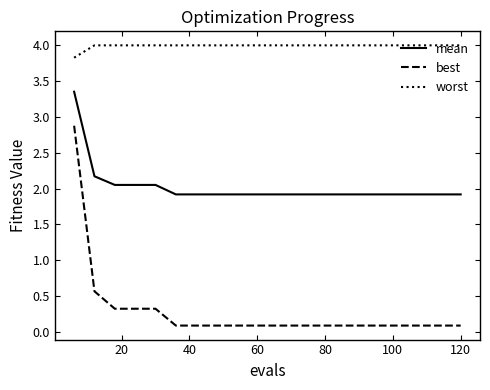

Is this an area chart (filled region under the line)?

No